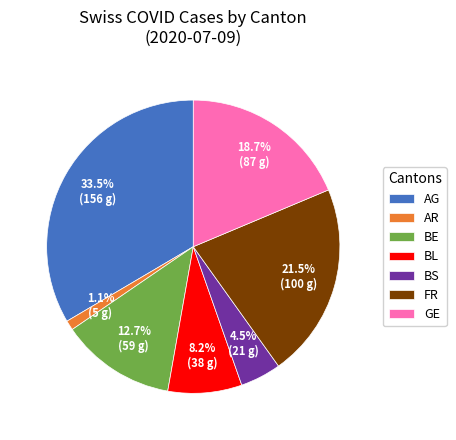

Is there any slice that represents more than half of the pie?

No